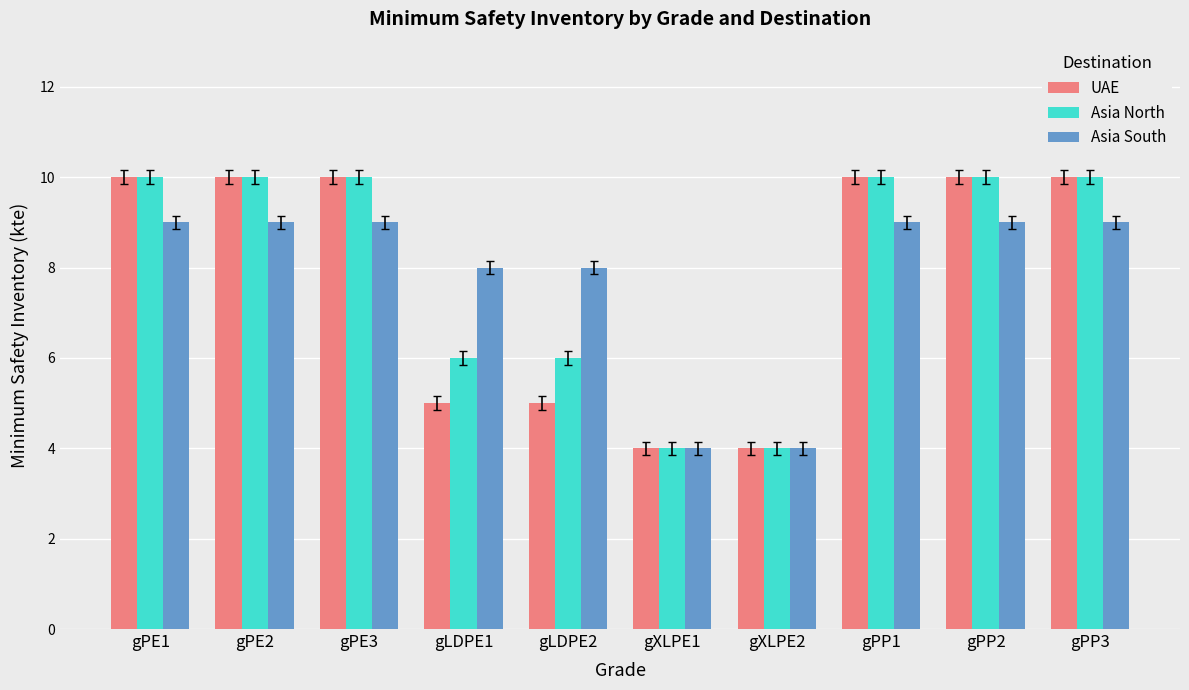

What is the sum of the UAE values at gPP3 and gPE1?

20